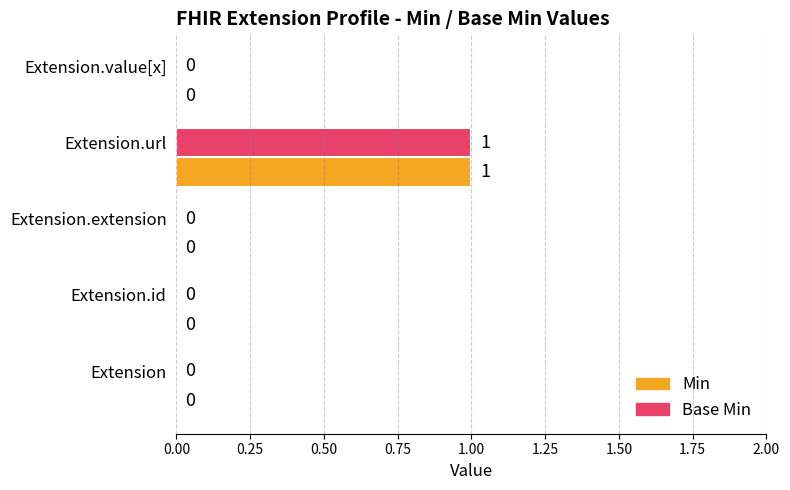

Is it true that Min equals 0 at Extension?

True